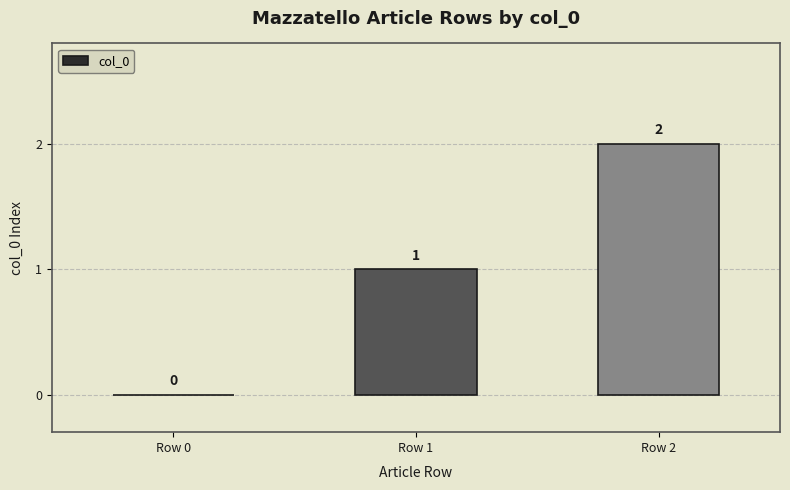

What is the change in value from Row 0 to Row 1?

+1